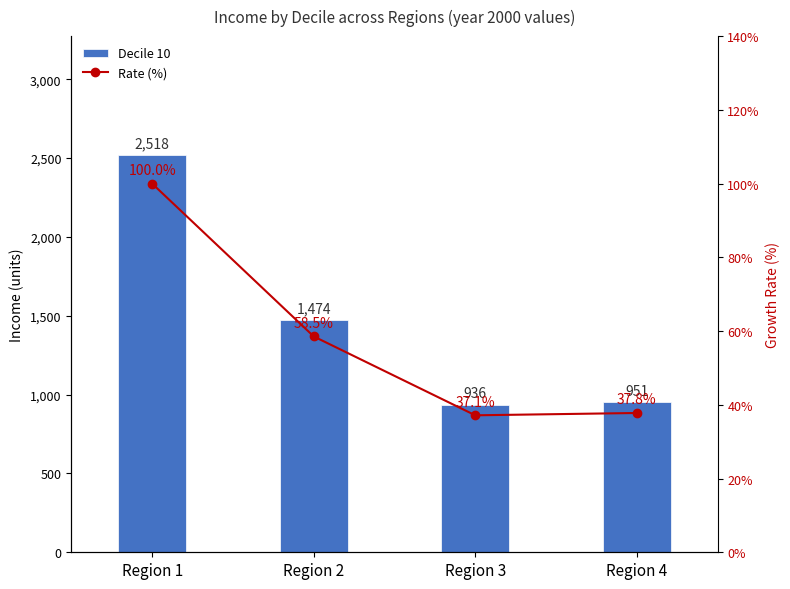

How many data points in Rate (%) are less than 58?

2